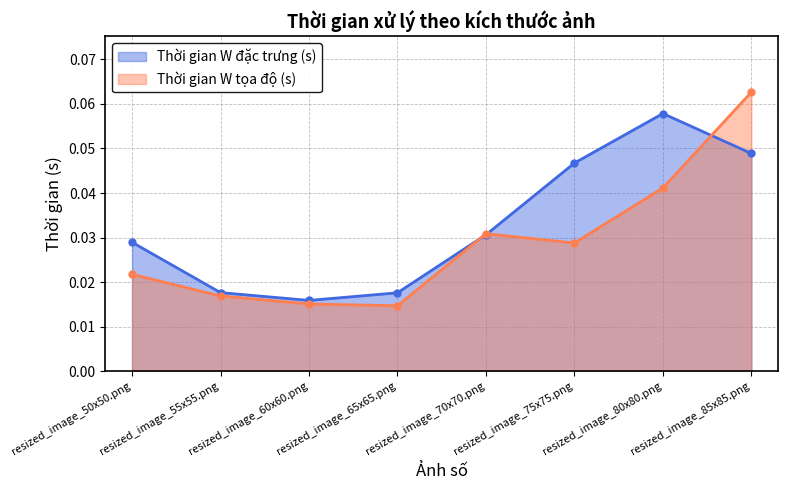

At which category does Thời gian W đặc trưng (s) reach its first local valley?

resized_image_60x60.png